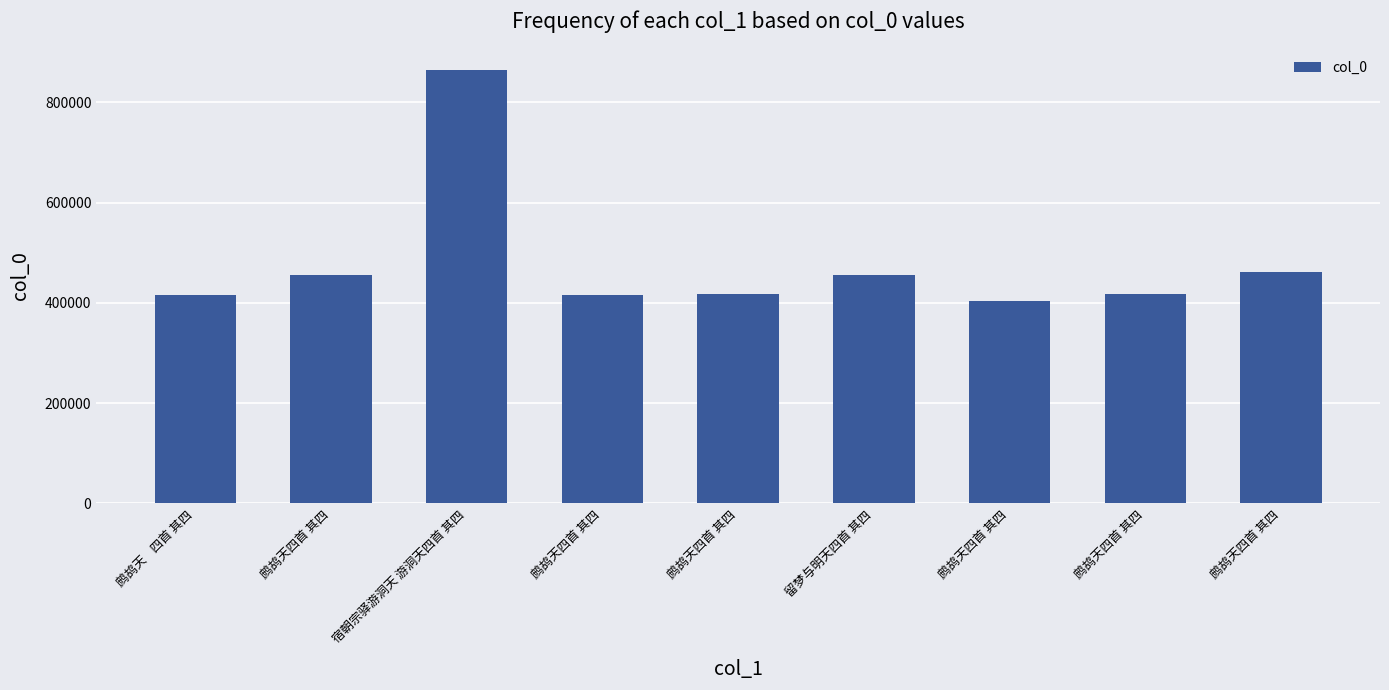

Does the chart contain stacked bars?

No